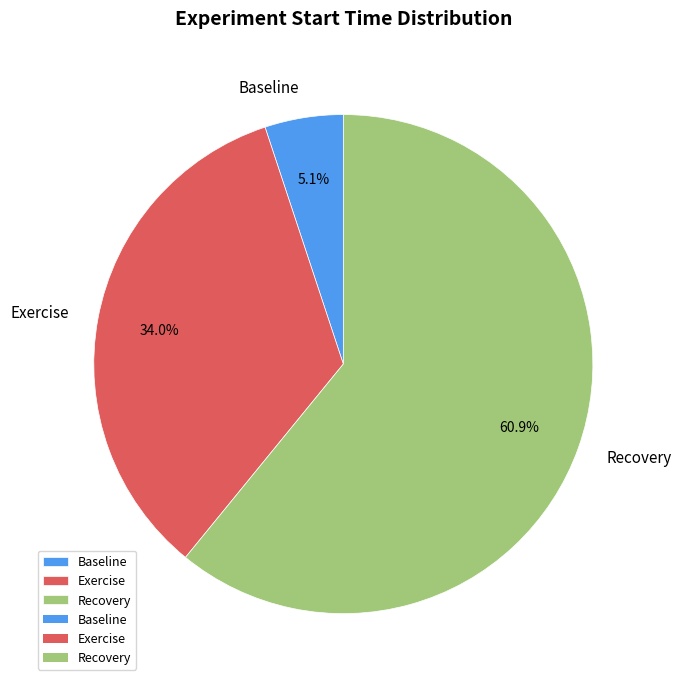

How many slices are in this pie chart?

3